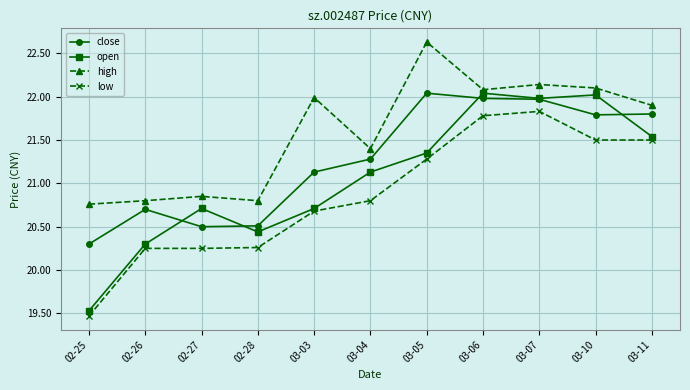

True or false: high has a value of 22.1 at 03-10.

True